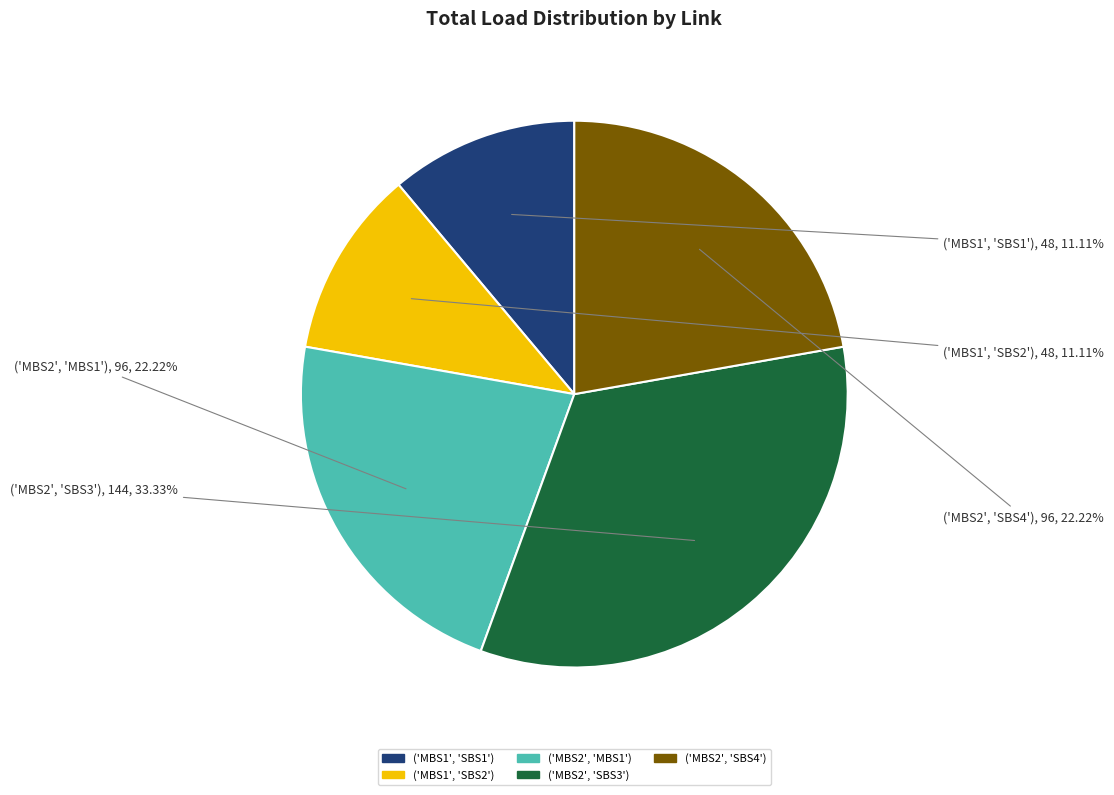

To the nearest percent, what is the combined percentage of ('MBS2', 'SBS3') and ('MBS1', 'SBS2')?

44%